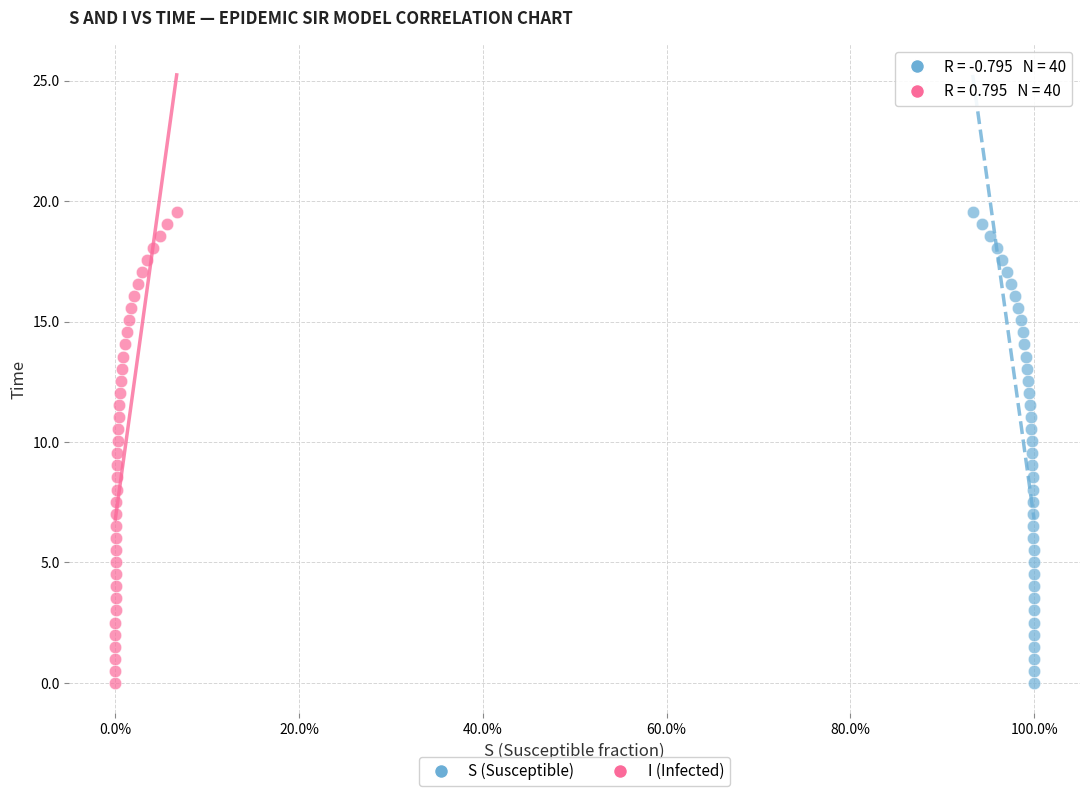

What are all the series names shown in the legend?

S (Susceptible), I (Infected)